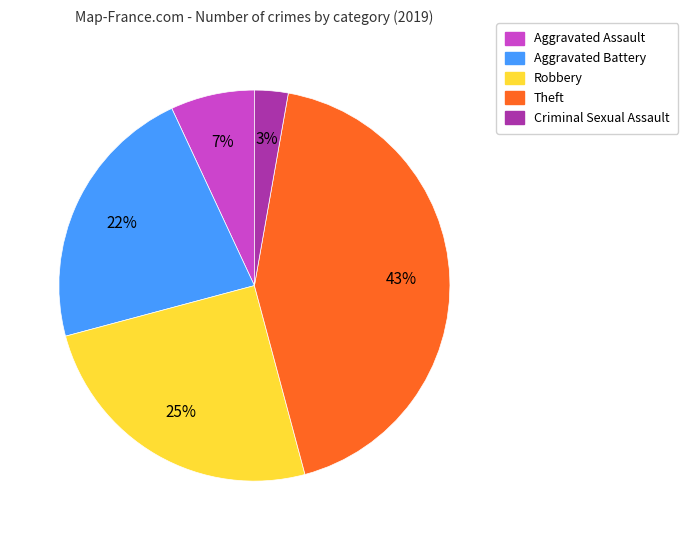

To the nearest percent, what is the average slice percentage?

20%